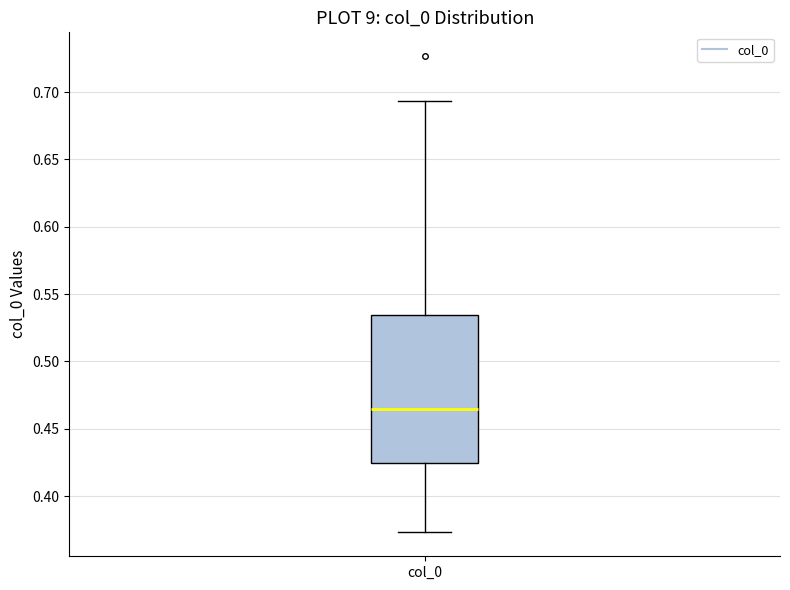

Where does the upper whisker of the box for col_0 end on the y-axis? The values are not printed on the chart, so give them approximately, as read against the axis.

0.695